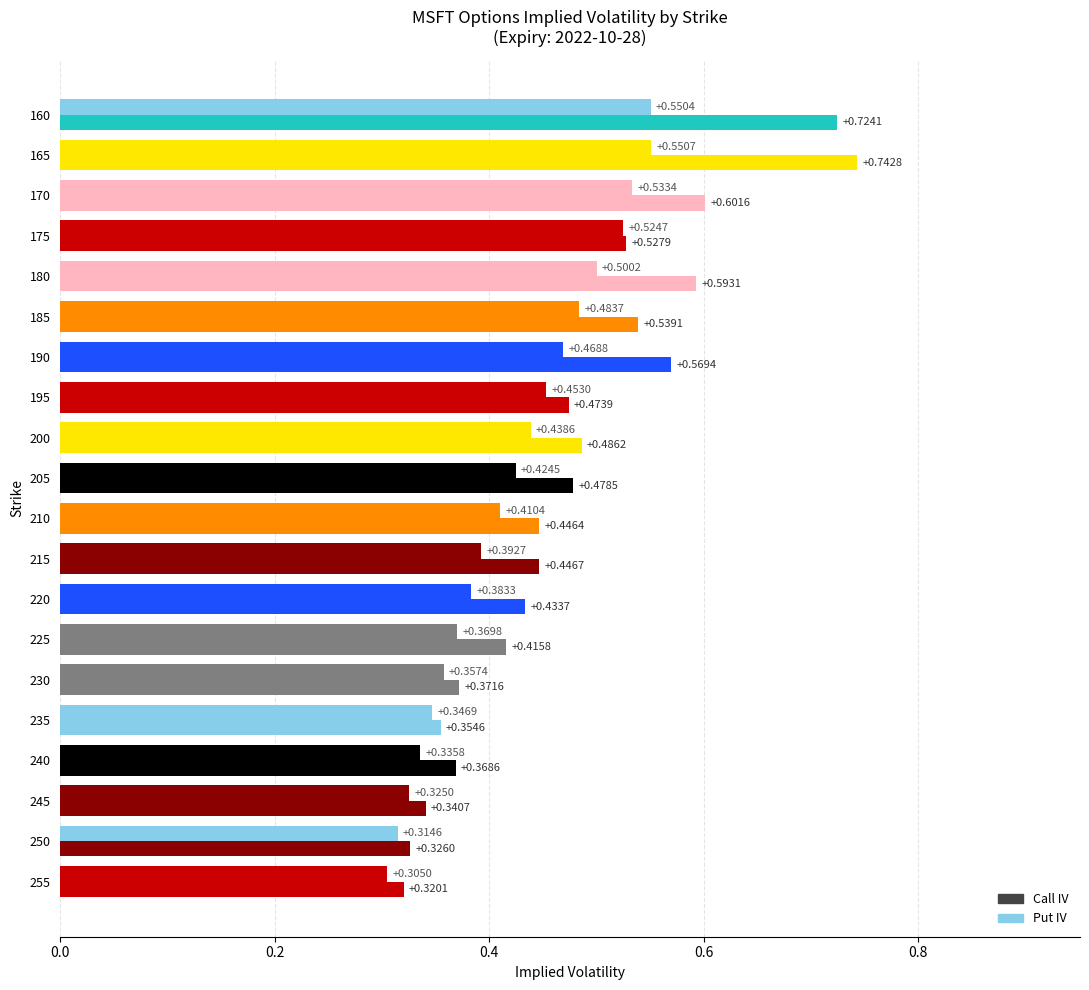

What is the greatest value displayed?

0.7